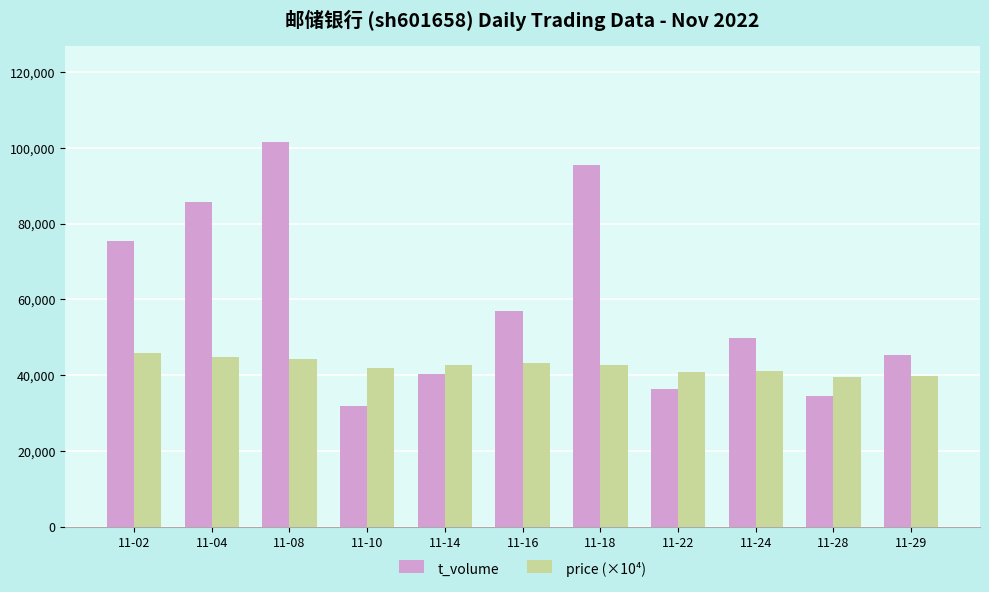

List the series in order of their overall mean, lowest first.

price (×10⁴), t_volume